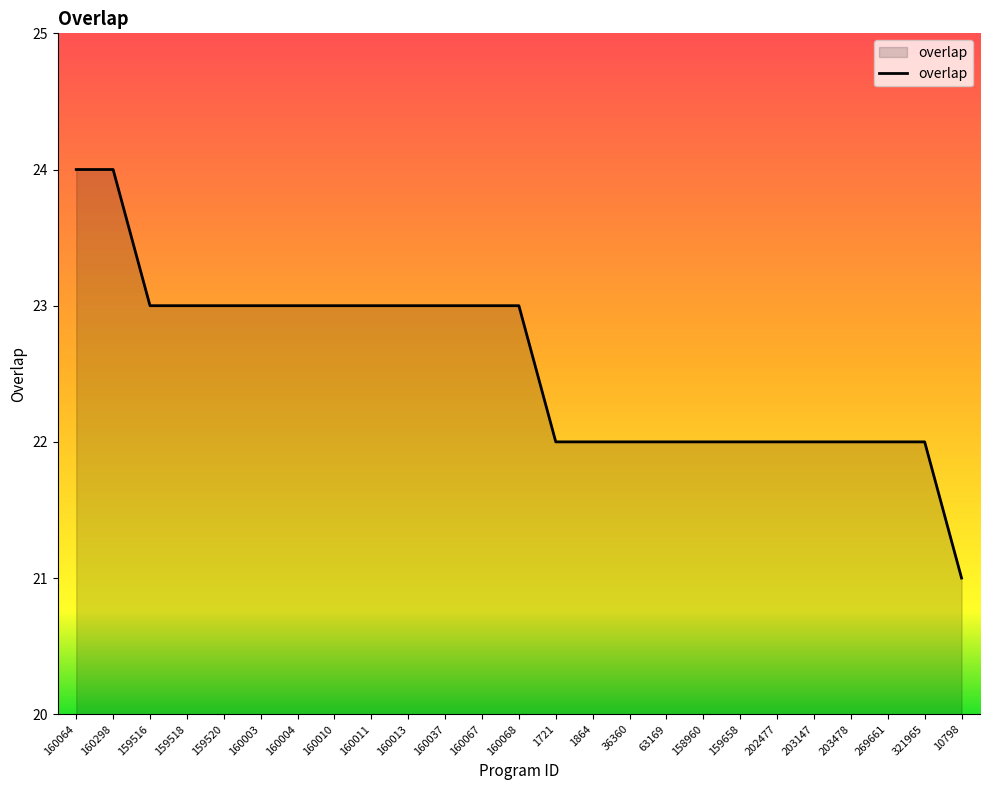

What position from the right is 1864?

11